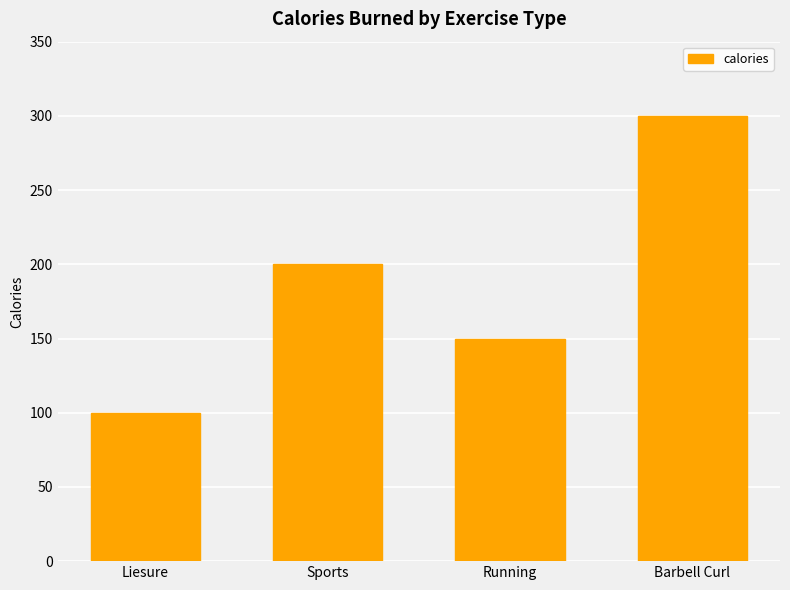

What is the change in value from Liesure to Barbell Curl?

+200